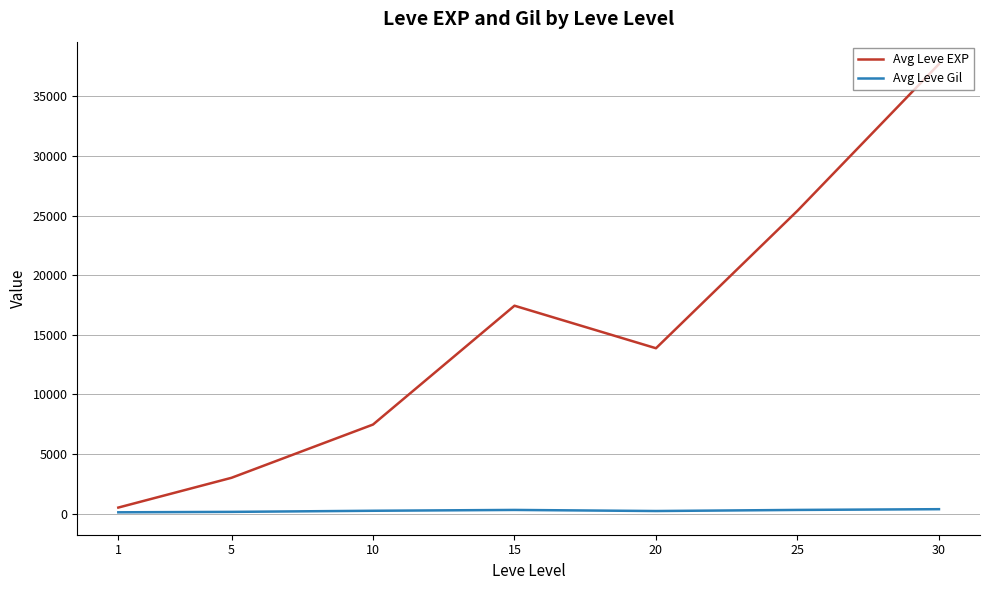

What is the maximum value for Avg Leve EXP?

37715.0